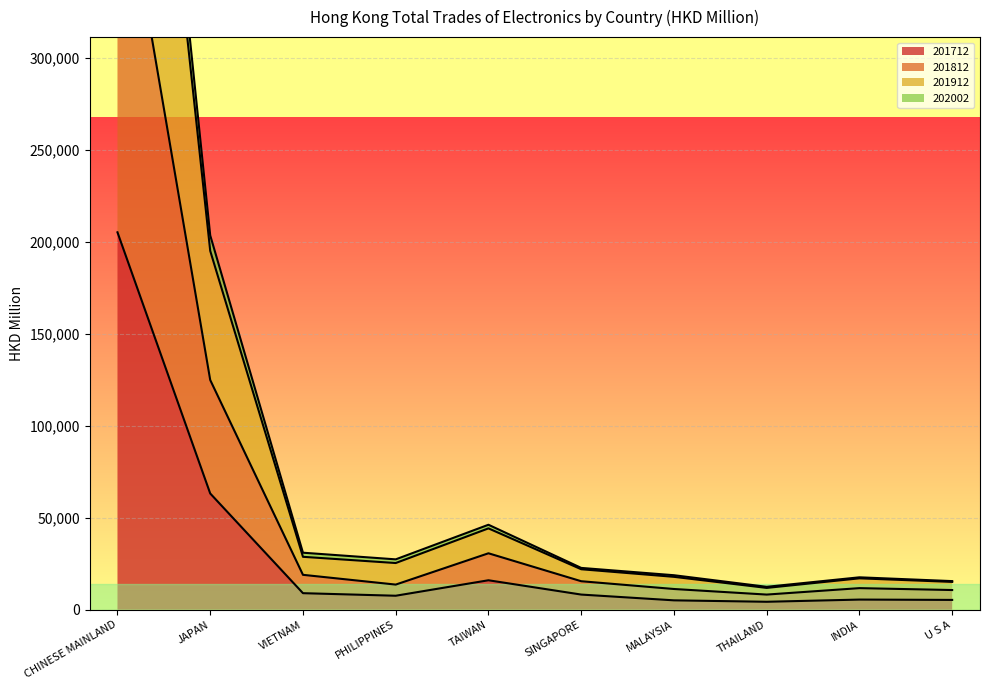

Which series has the largest total across all categories?

201912